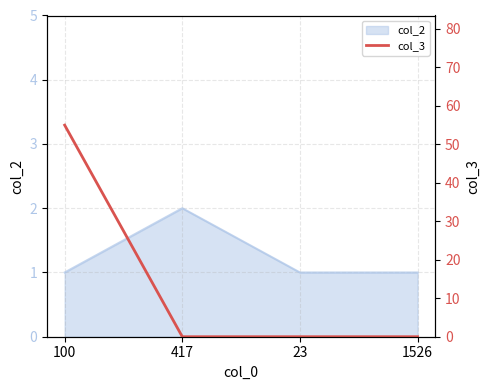

Where is the data nearest to the value 27?

417